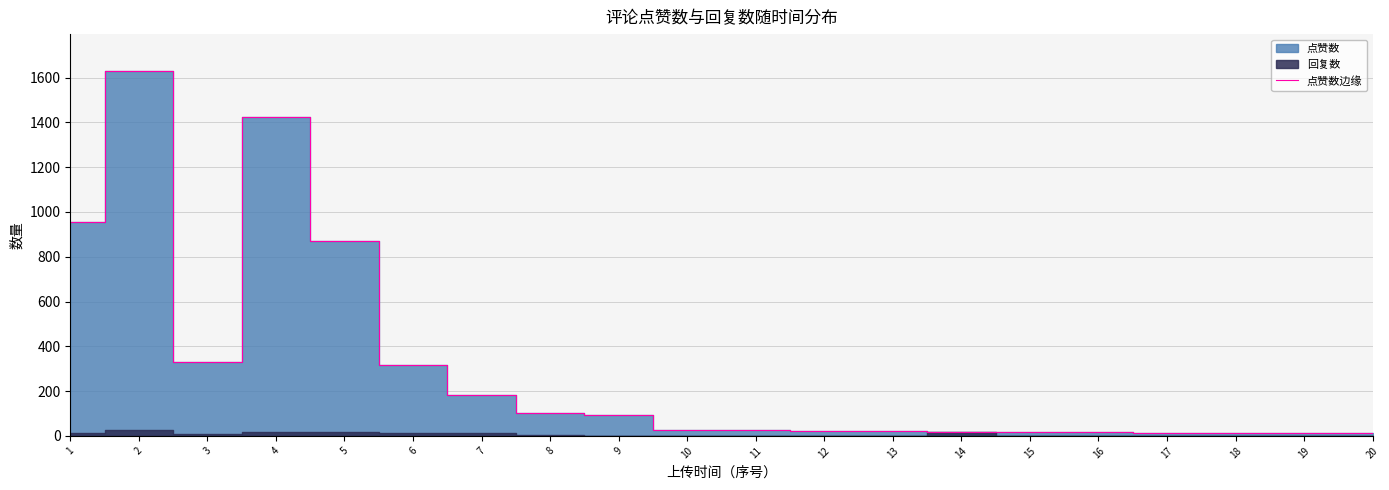

Reading left to right, what are all the values shown in this chart?

953	1631	331	1423	871	317	184	102	95	27	24	23	22	18	17	16	15	15	14	14